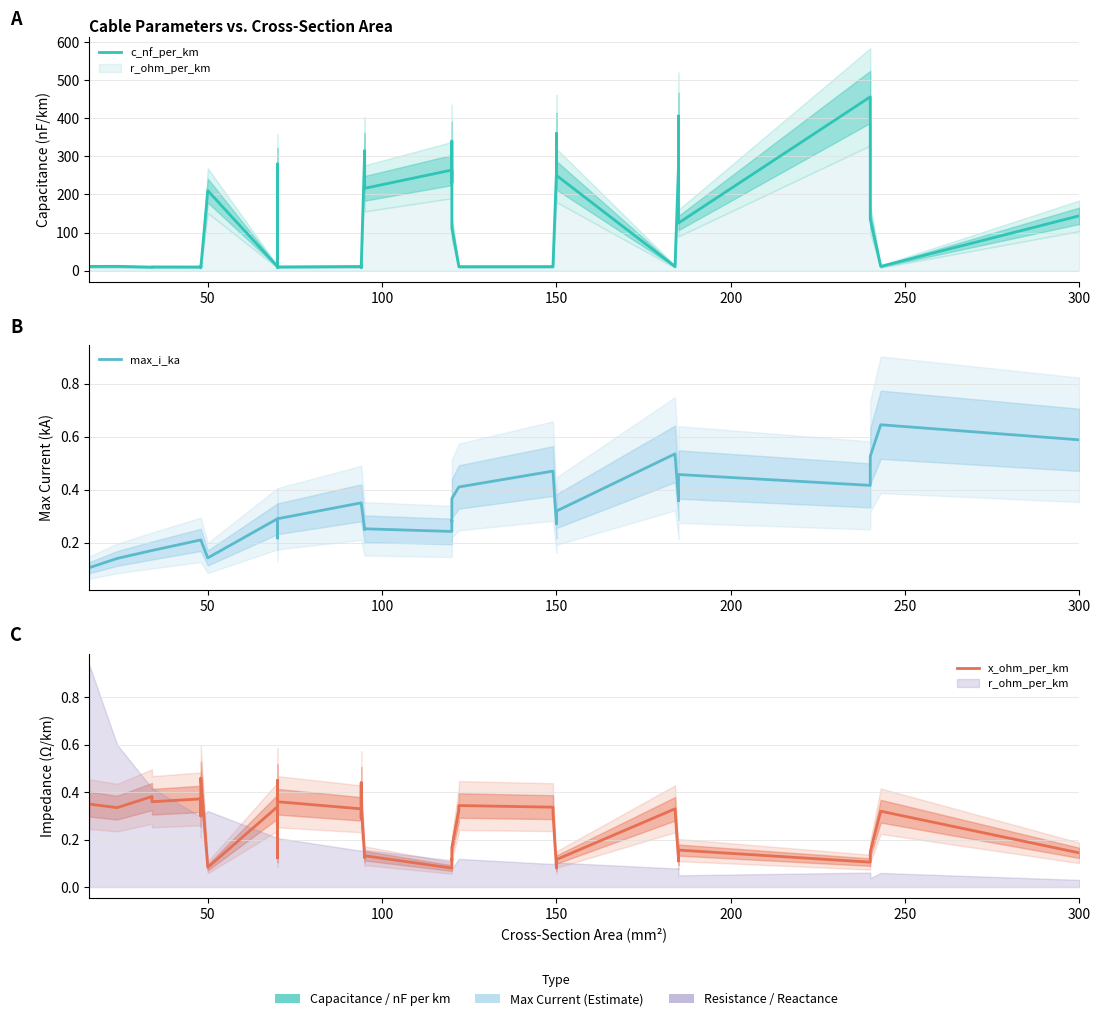

What is the maximum value for max_i_ka?

0.6